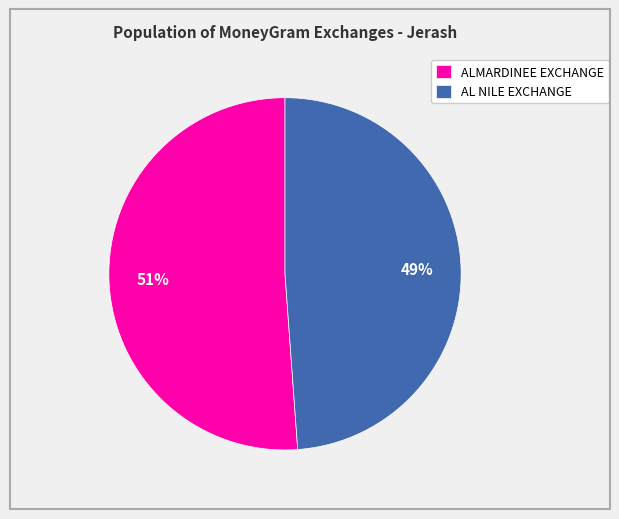

Count the number of slices in the pie.

2